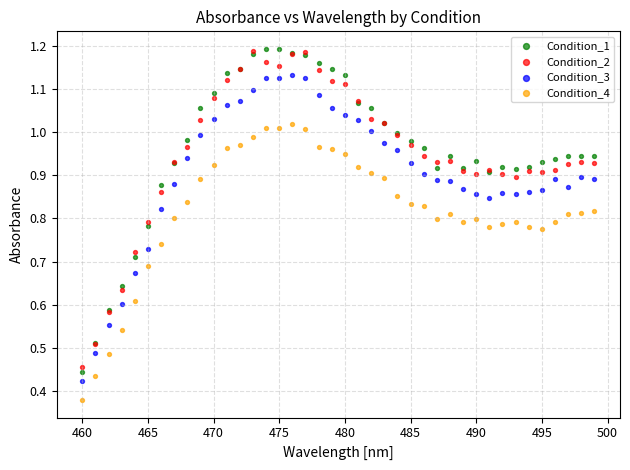

Which series reaches the minimum Y coordinate?

Condition_4